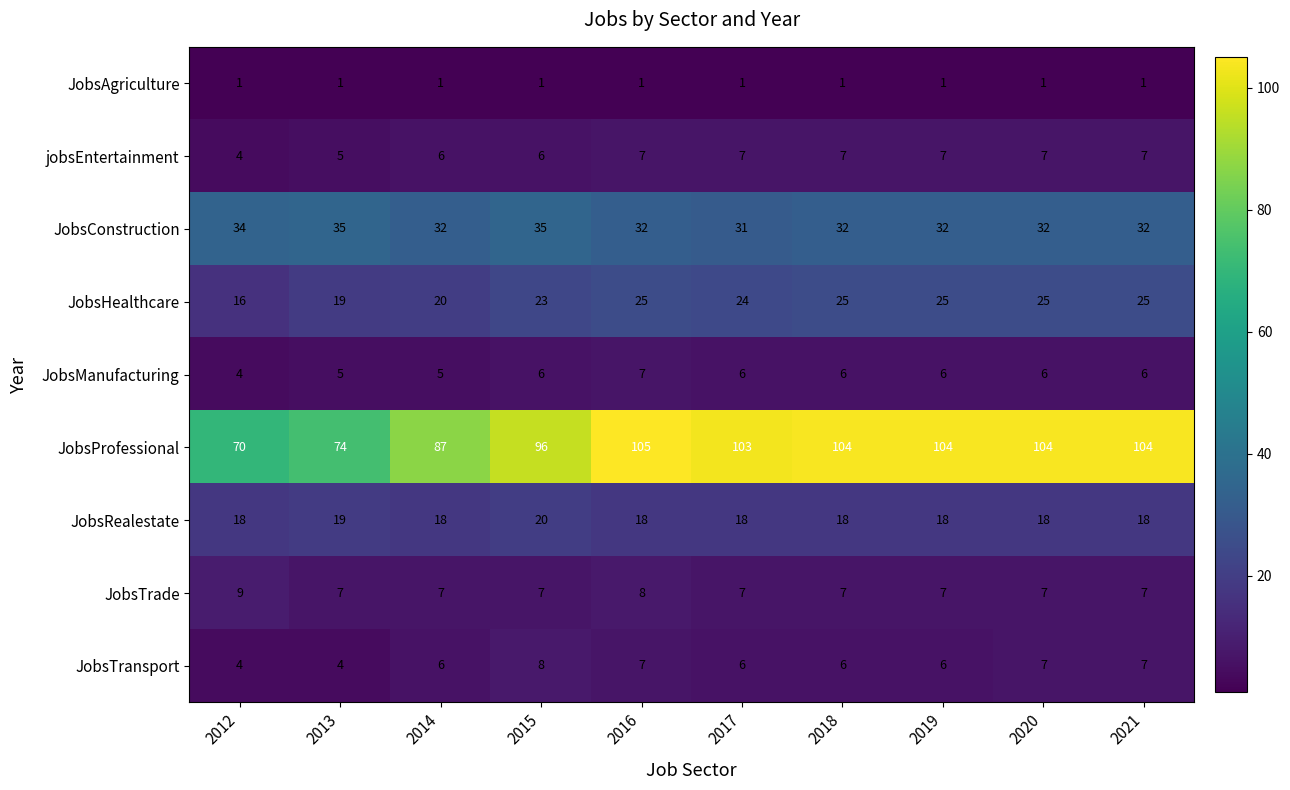

At which category does the chart reach its peak across all series?

2016